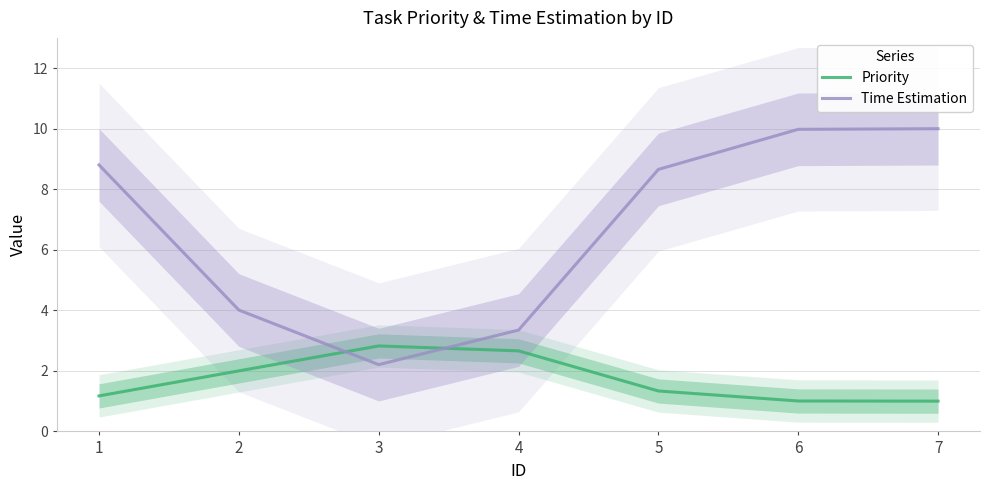

What is the average value of the Time Estimation series?

6.7